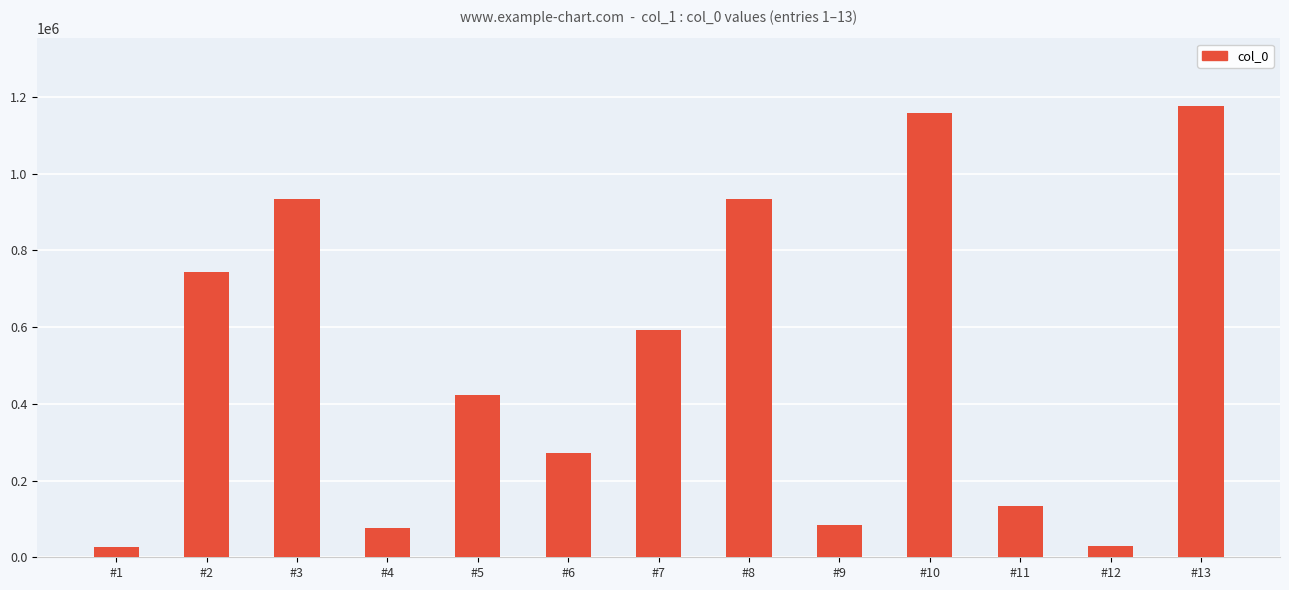

What is the maximum value shown in the chart?

1176330